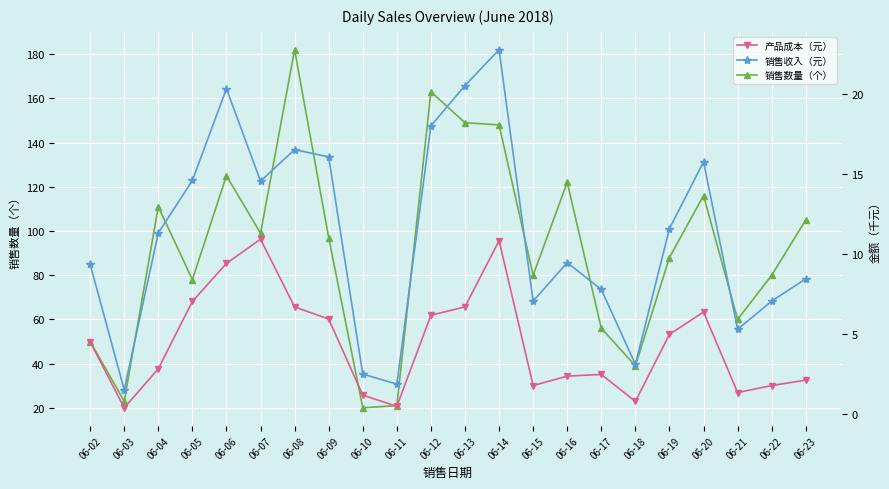

What is the smallest value displayed?

0.4